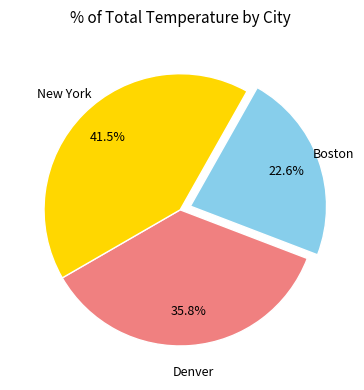

Is there any slice that represents more than half of the pie?

No